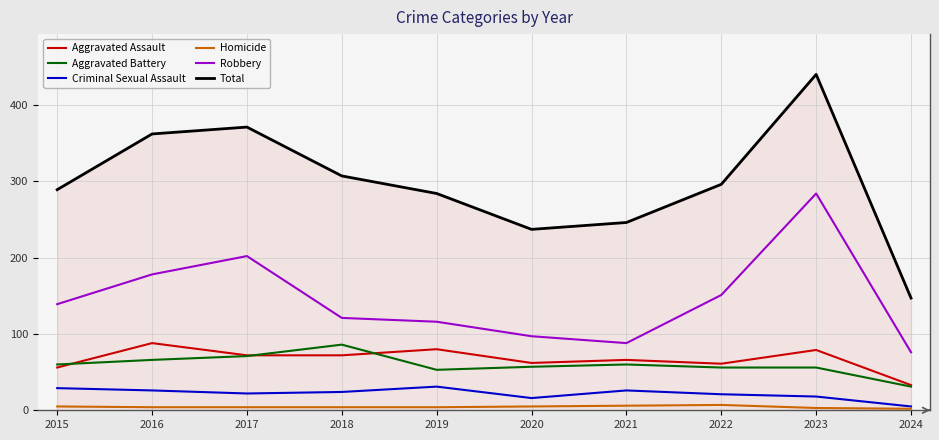

What is the average value of the Aggravated Battery series?

60